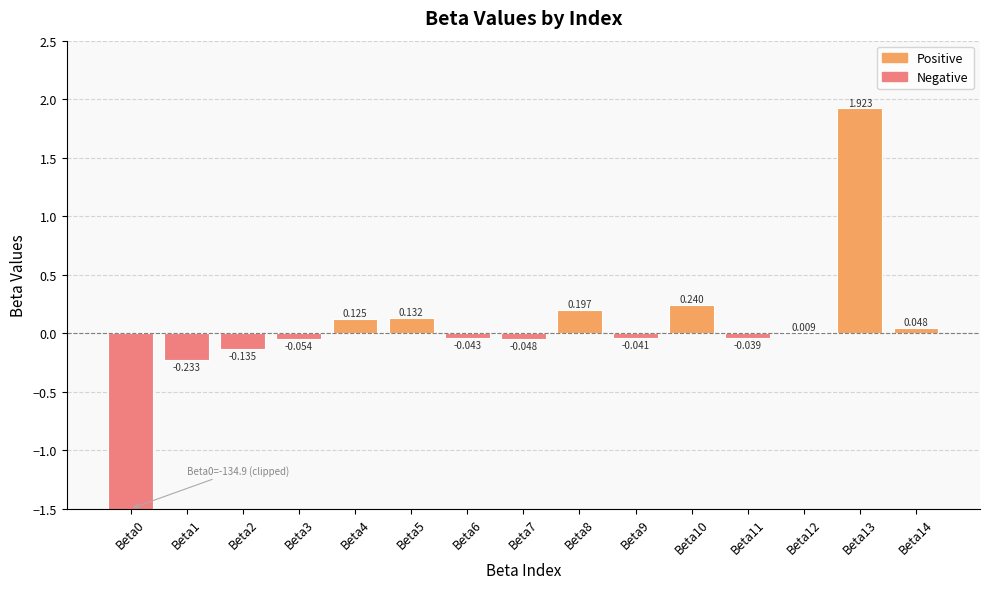

Which has a higher value, Beta14 or Beta5?

Beta5